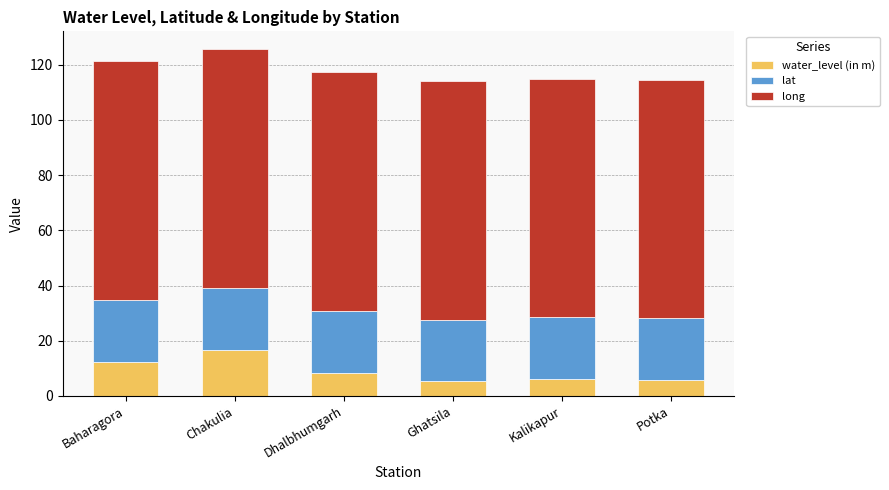

What is the total value across all series at Baharagora?

121.5